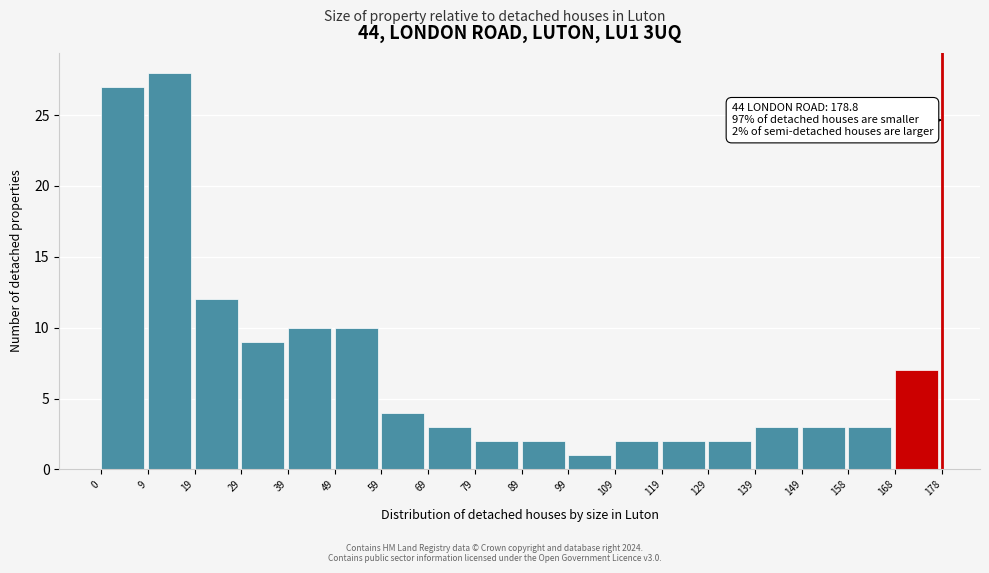

Which range on the x-axis has the tallest bar?

9 to 19